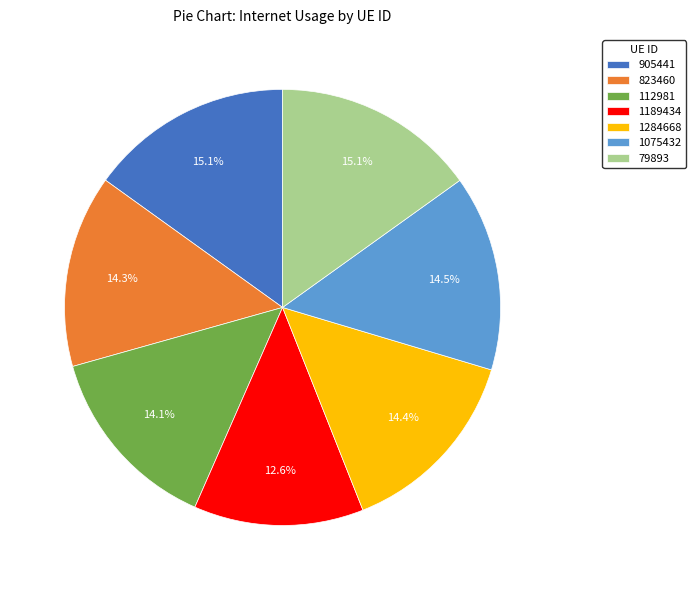

Which category has the smallest portion of the pie?

1189434